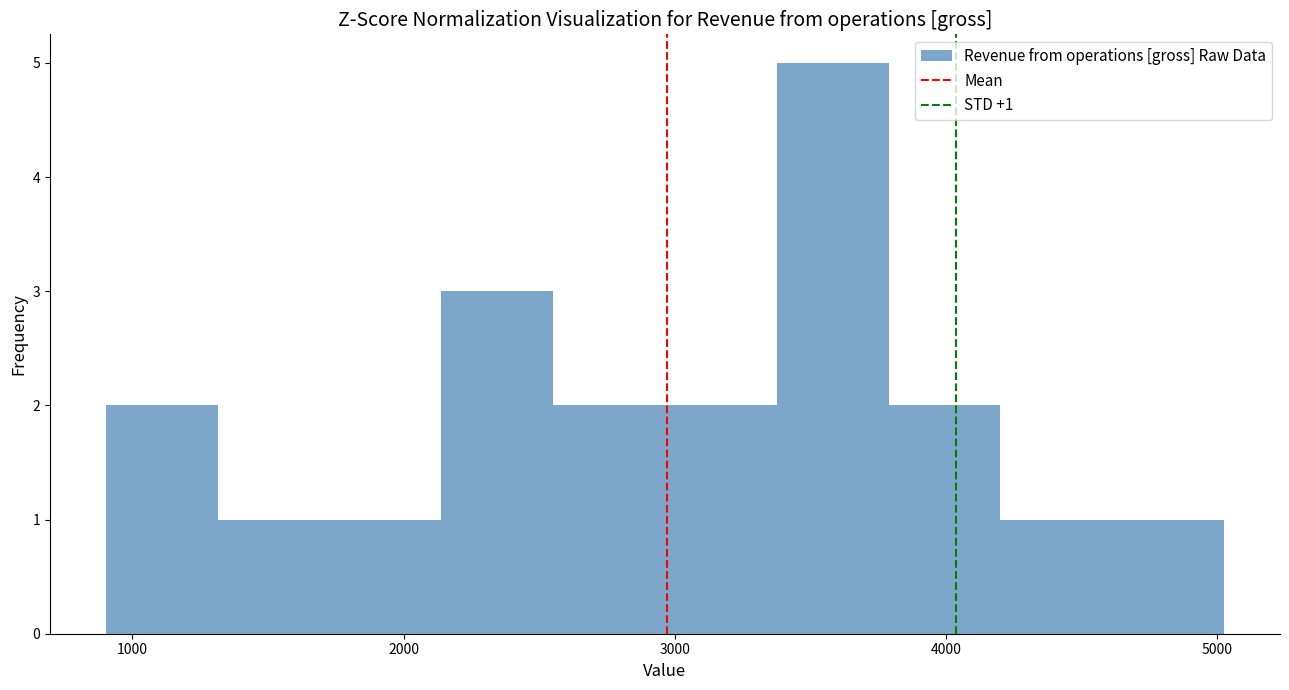

Over which range of the x-axis is the bar tallest?

3400 to 3800